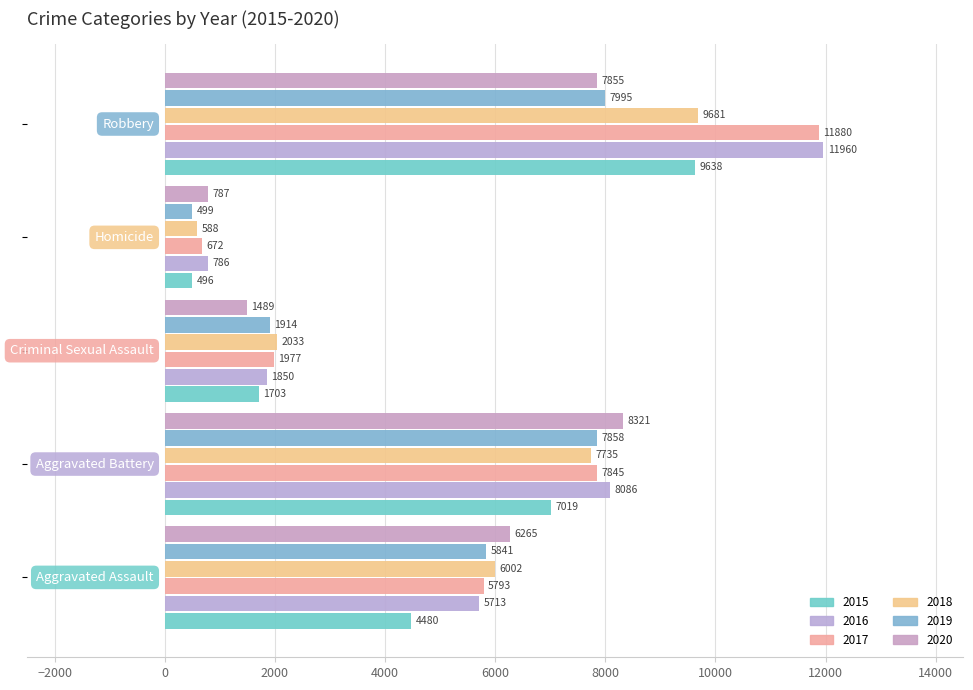

Reading left to right, transcribe all the data shown in this chart.

2015: Aggravated Assault=4480	Aggravated Battery=7019	Criminal Sexual Assault=1703	Homicide=496	Robbery=9638
2016: Aggravated Assault=5713	Aggravated Battery=8086	Criminal Sexual Assault=1850	Homicide=786	Robbery=11960
2017: Aggravated Assault=5793	Aggravated Battery=7845	Criminal Sexual Assault=1977	Homicide=672	Robbery=11880
2018: Aggravated Assault=6002	Aggravated Battery=7735	Criminal Sexual Assault=2033	Homicide=588	Robbery=9681
2019: Aggravated Assault=5841	Aggravated Battery=7858	Criminal Sexual Assault=1914	Homicide=499	Robbery=7995
2020: Aggravated Assault=6265	Aggravated Battery=8321	Criminal Sexual Assault=1489	Homicide=787	Robbery=7855